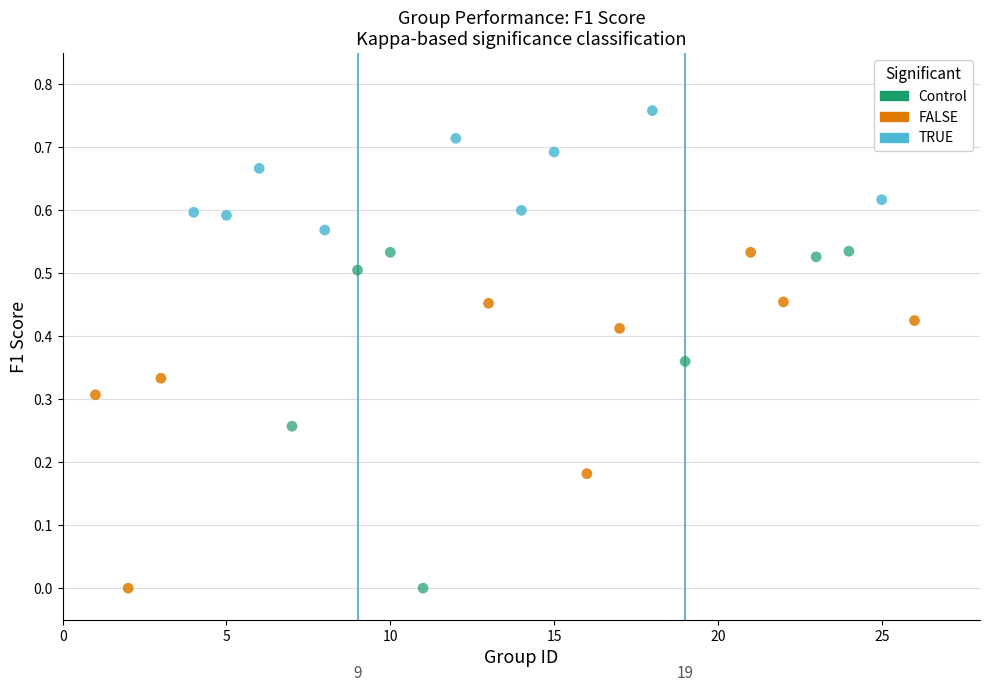

What are all the series names shown in the legend?

Control, FALSE, TRUE